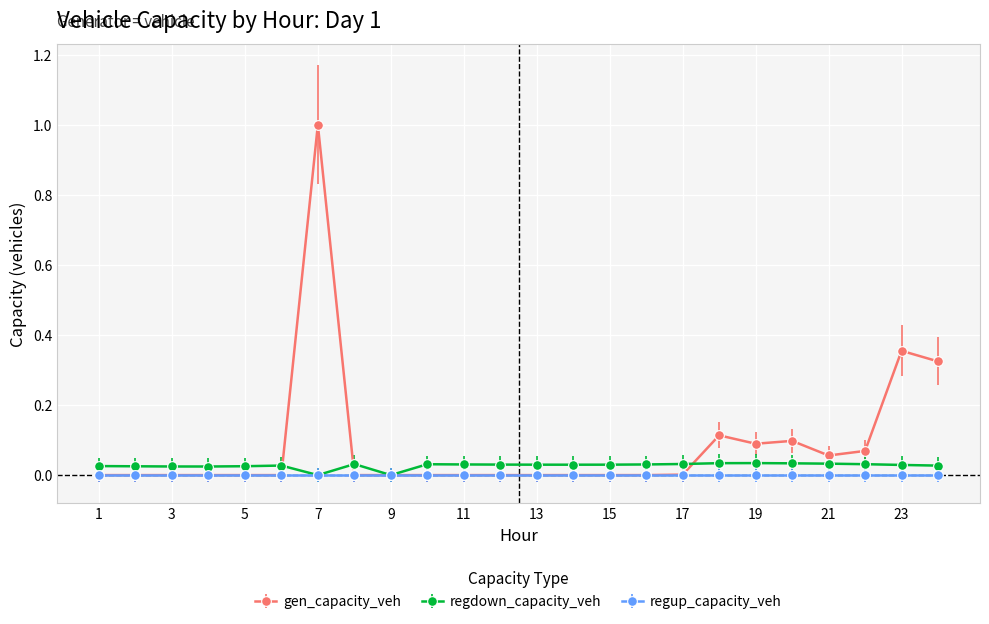

Which series has the widest spread of values?

gen_capacity_veh